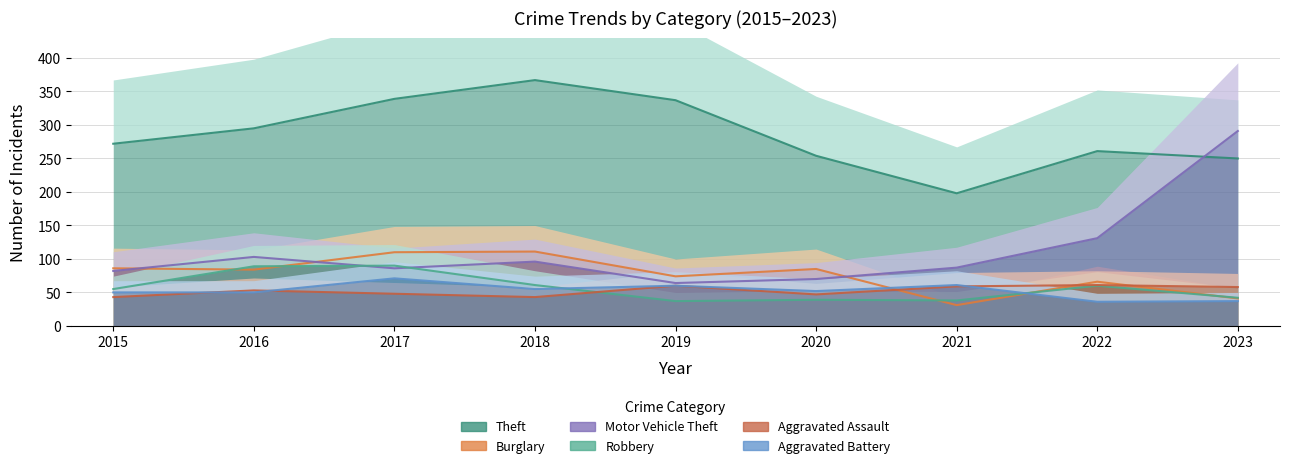

True or false: Theft and Robbery cross at least once.

False